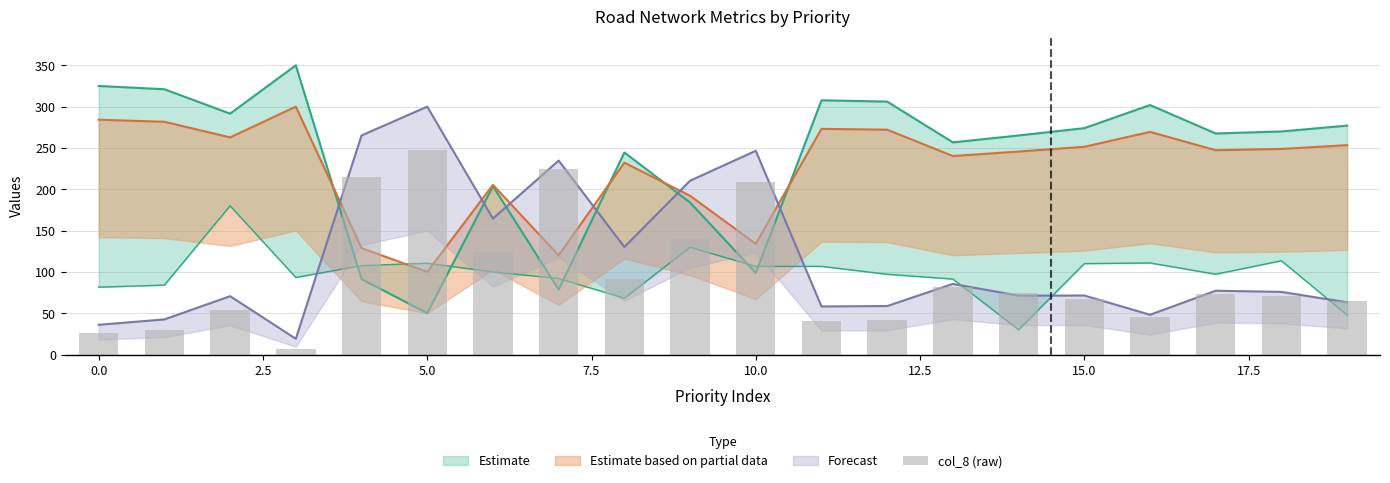

What is the difference between the maximum and minimum values?

241.5